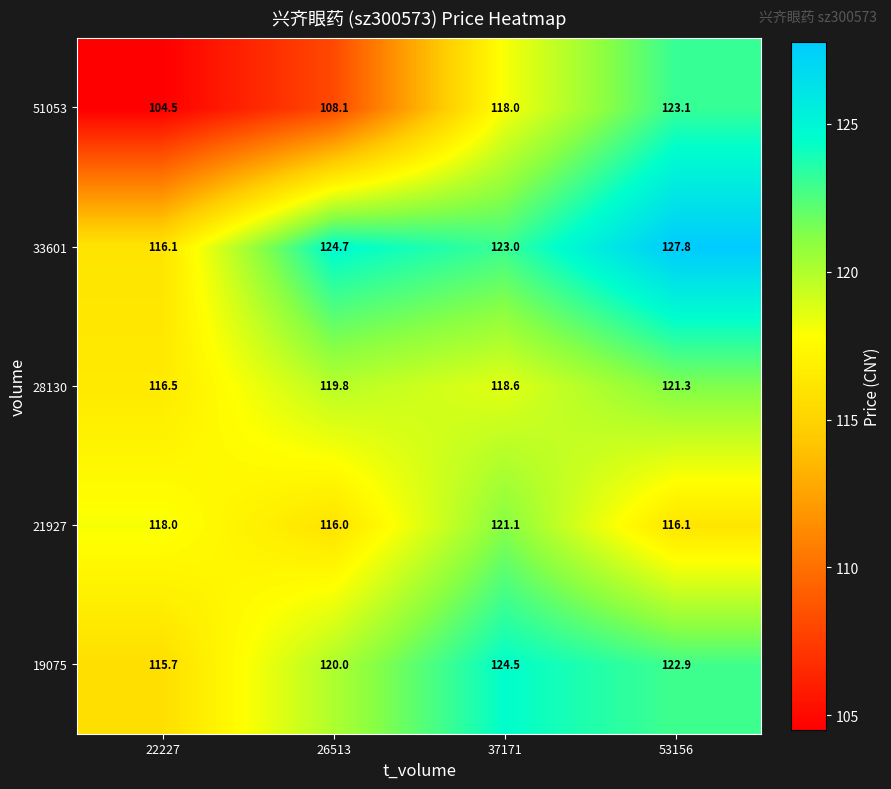

How many distinct data groups are displayed?

5